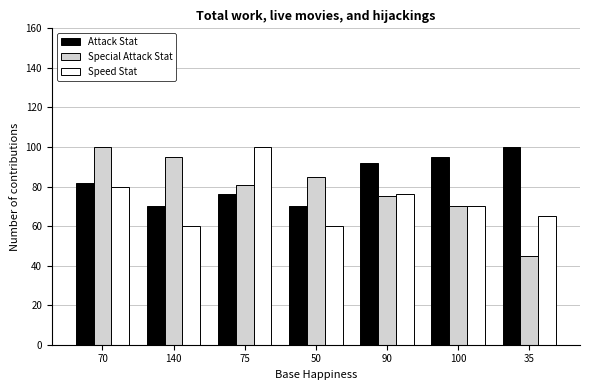

What is the sum of the Attack Stat values at 100 and 90?

187